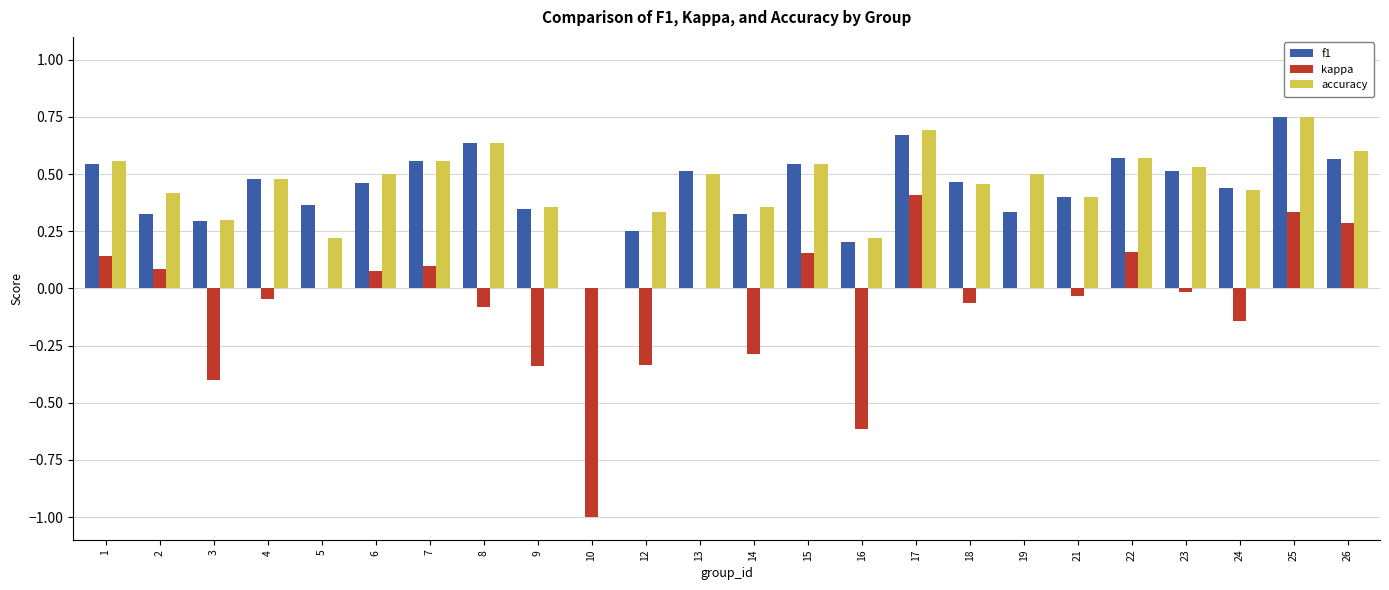

What are all the series names shown in the legend?

f1, kappa, accuracy